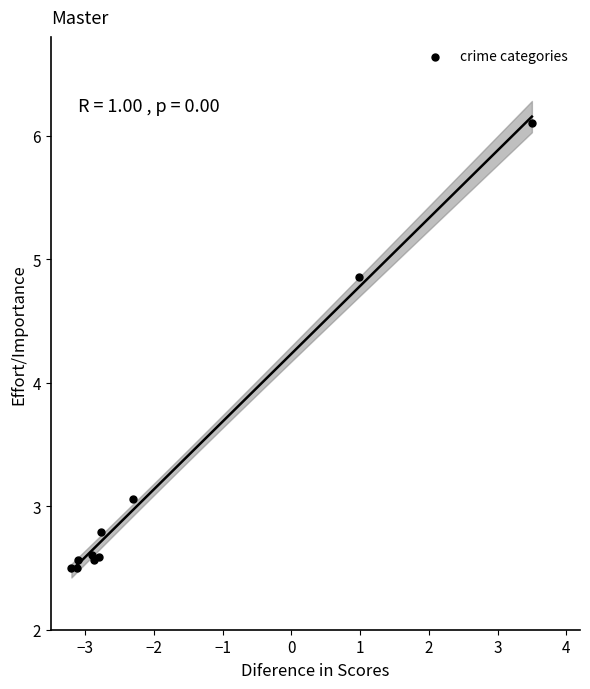

What Y value in the scatter plot is closest to 4?

4.9